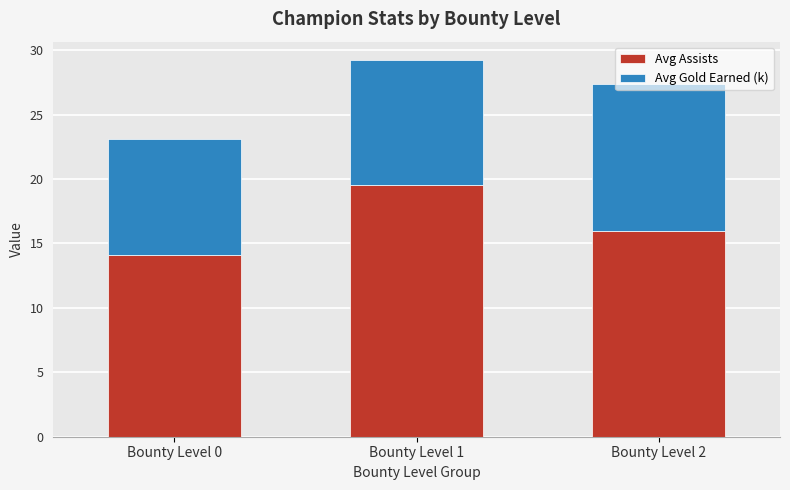

Count the number of categories in the chart.

3